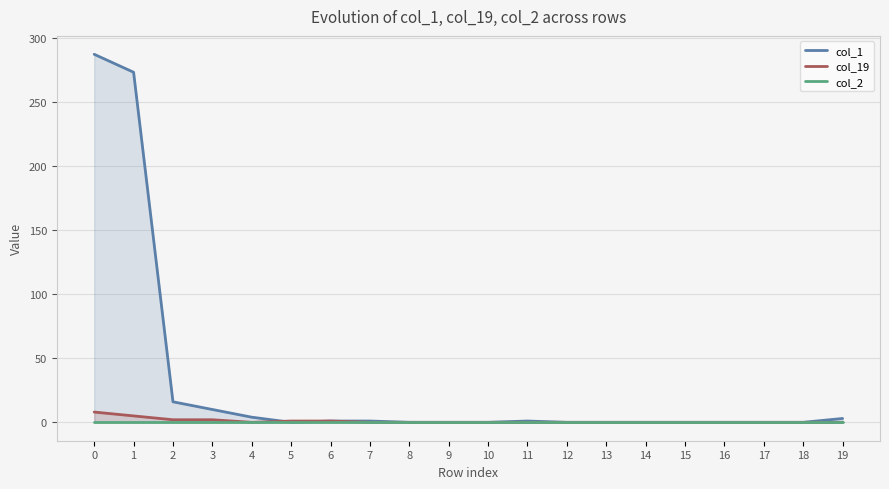

Reading left to right, transcribe all the data shown in this chart.

col_1: 287	273	16	10	4	0	1	1	0	0	0	1	0	0	0	0	0	0	0	3
col_19: 8	5	2	2	0	1	1	0	0	0	0	0	0	0	0	0	0	0	0	0
col_2: 0	0	0	0	0	0	0	0	0	0	0	0	0	0	0	0	0	0	0	0